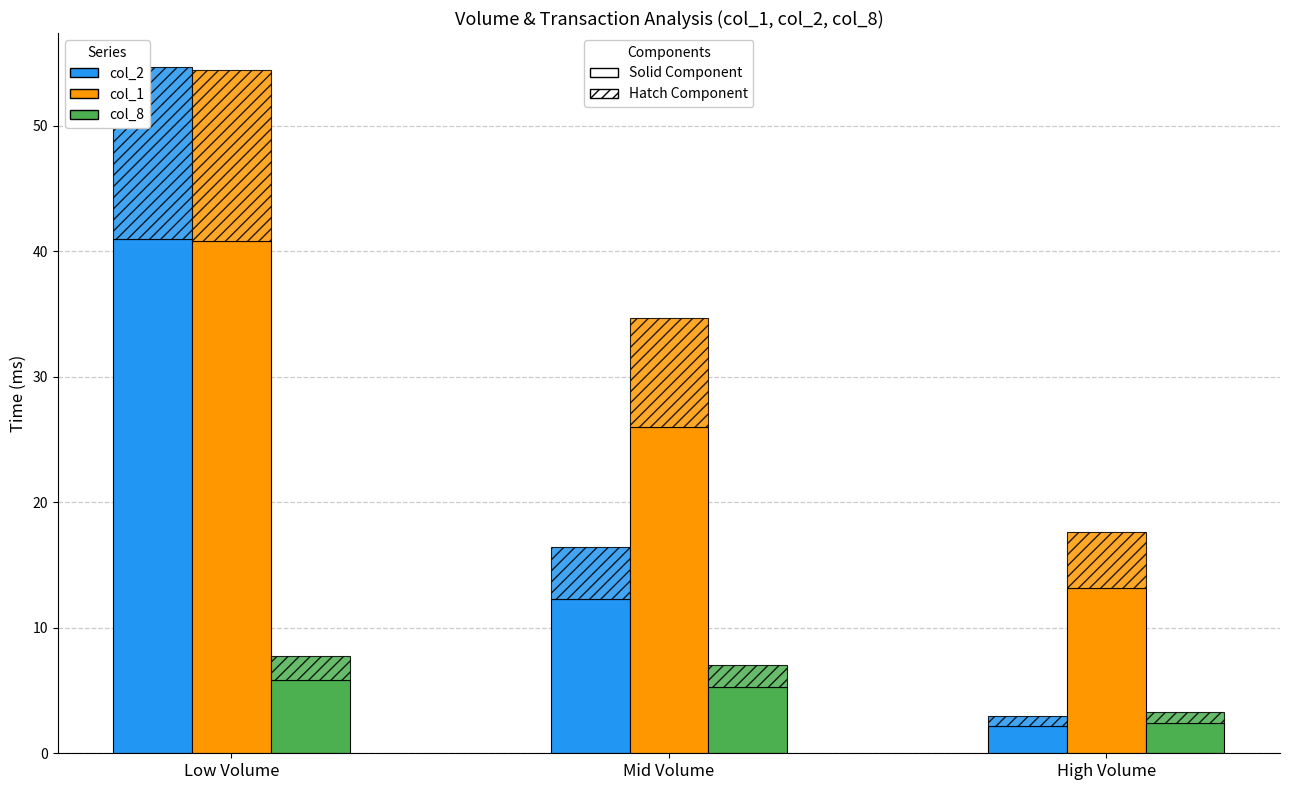

Rank the series at Low Volume from highest to lowest value.

col_2, col_1, col_8